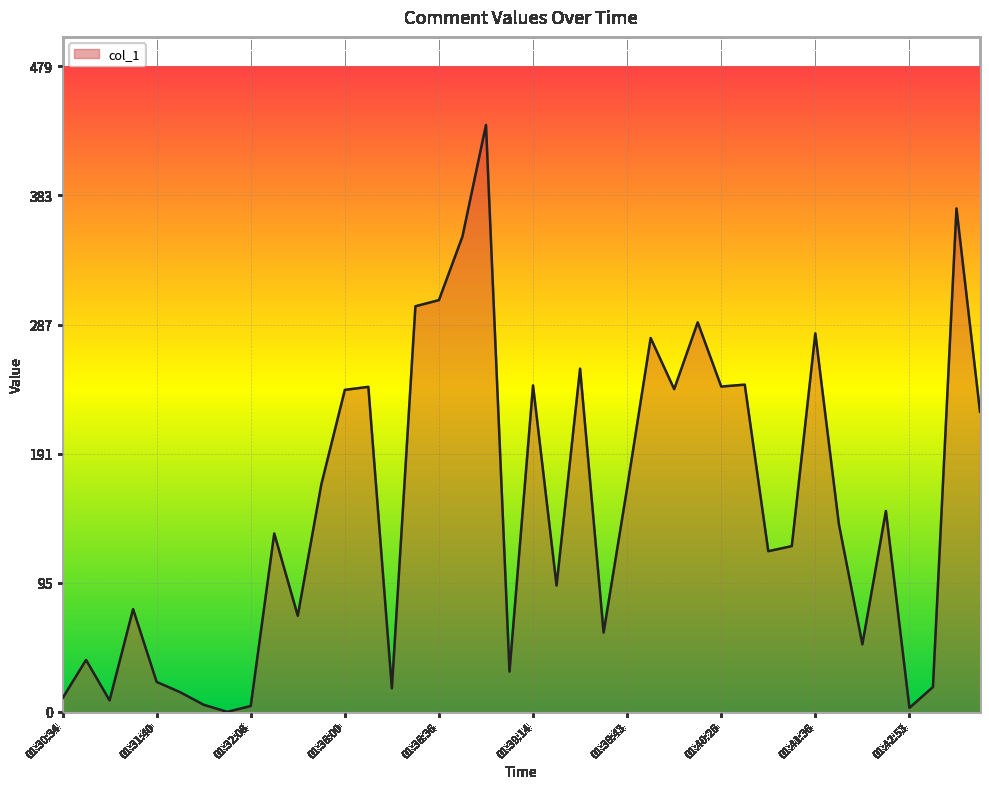

At which category does the data reach its first local peak?

01:30:41